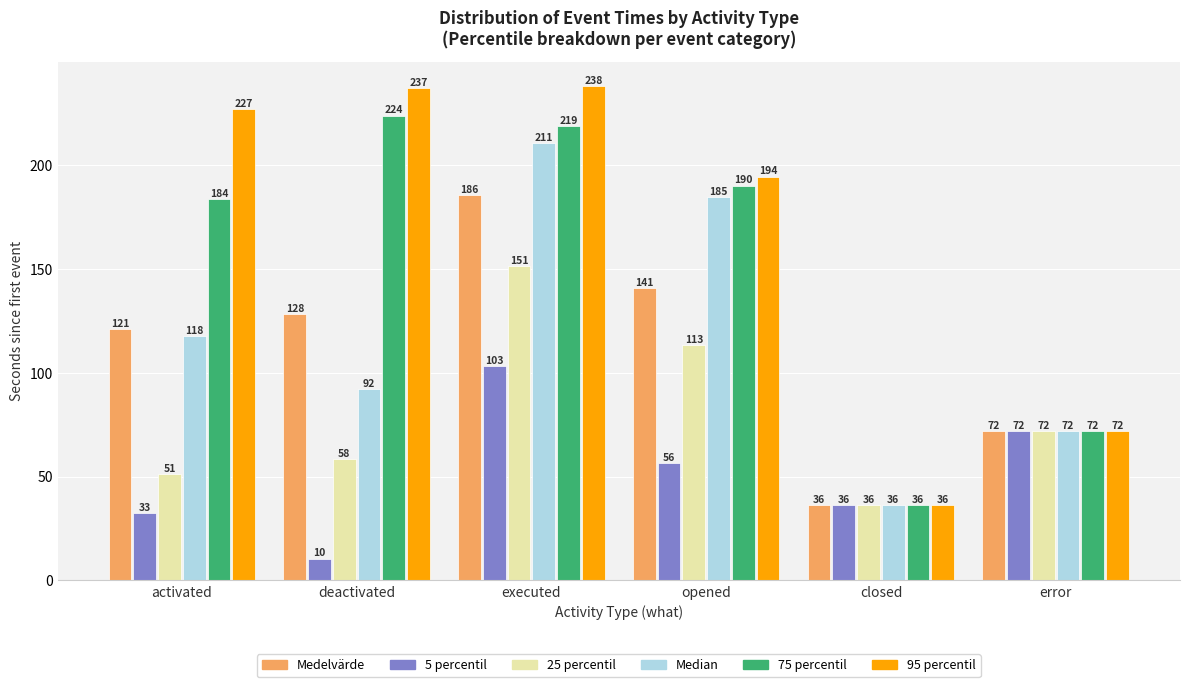

The 95 percentil series shows 226.9 at activated. True or false?

True